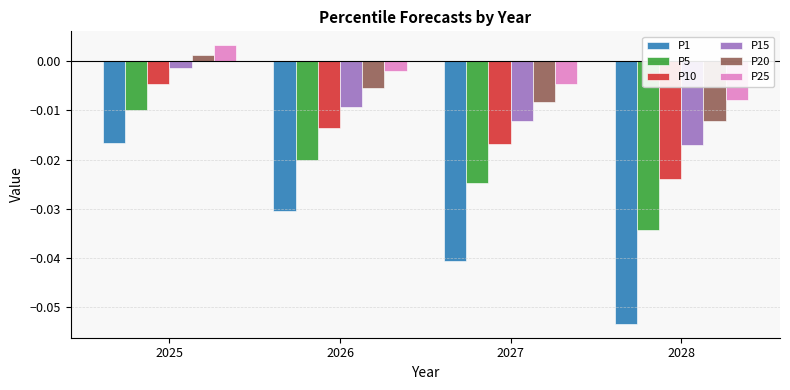

Is the value of P1 at 2028 greater than the value of P15 at 2026?

No